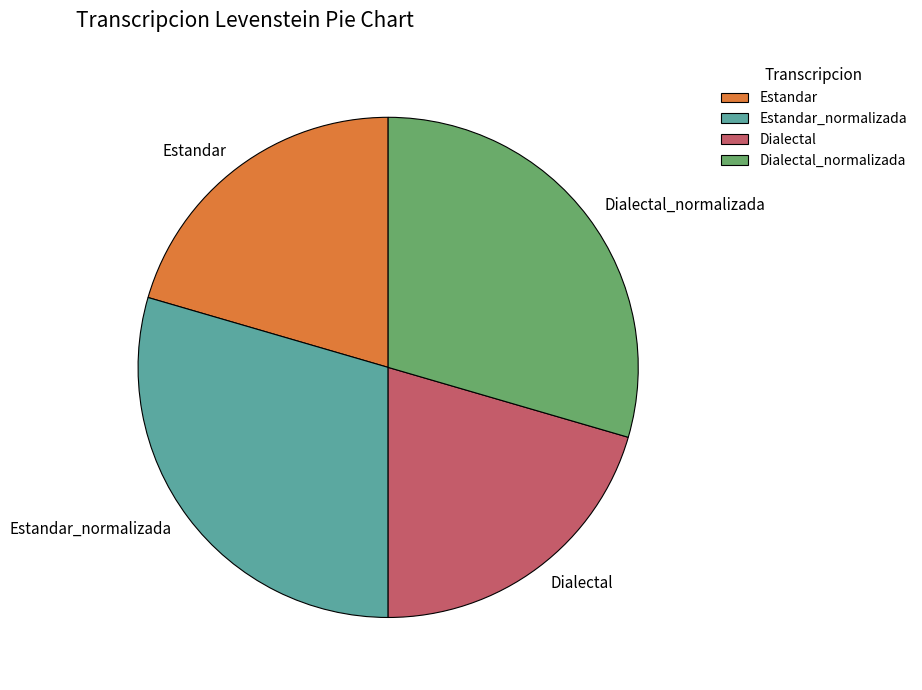

Does Estandar_normalizada represent more than half of the total?

No